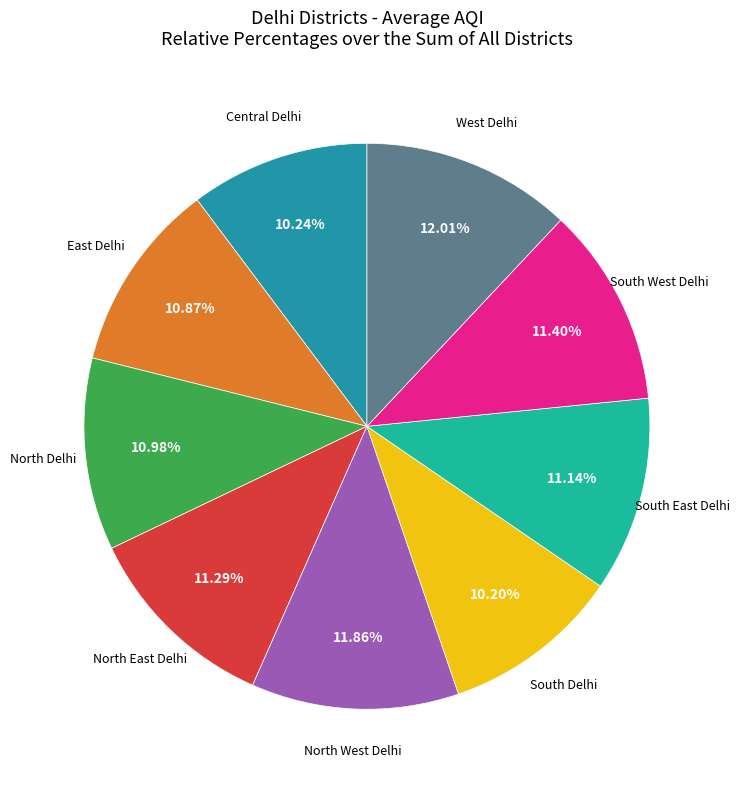

Is there any slice that represents more than half of the pie?

No